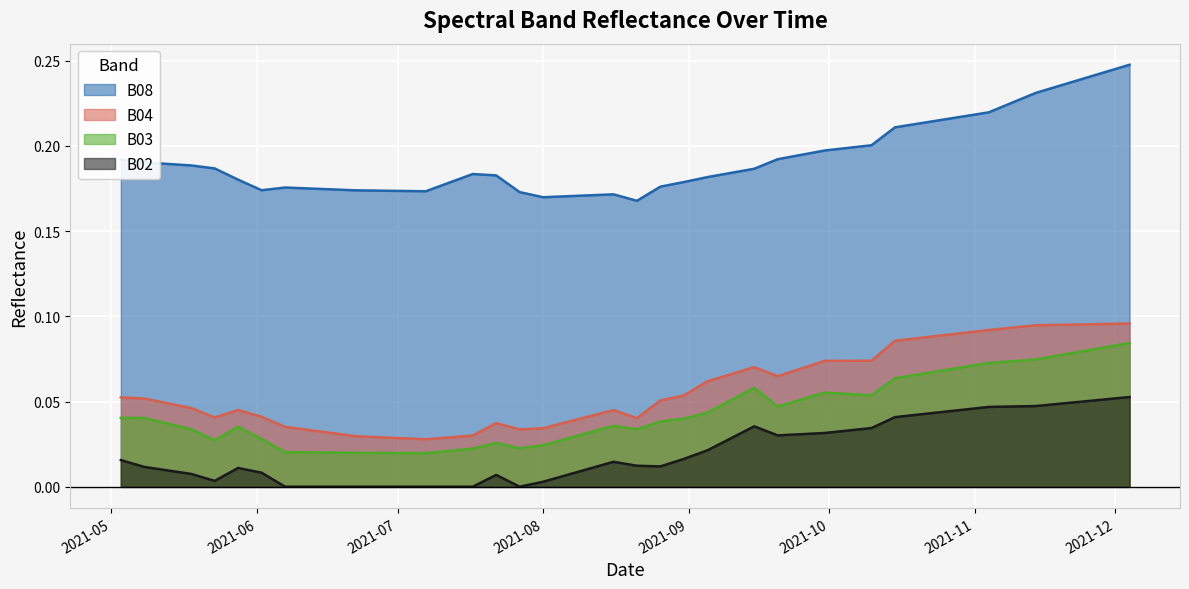

List the series in order of their peak value, lowest first.

B02, B03, B04, B08